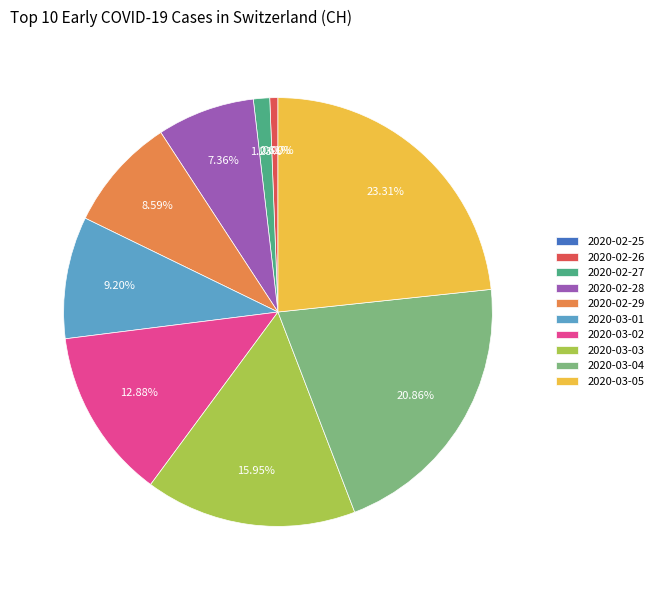

To the nearest percent, what is the combined percentage of 2020-02-26 and 2020-03-04?

21%